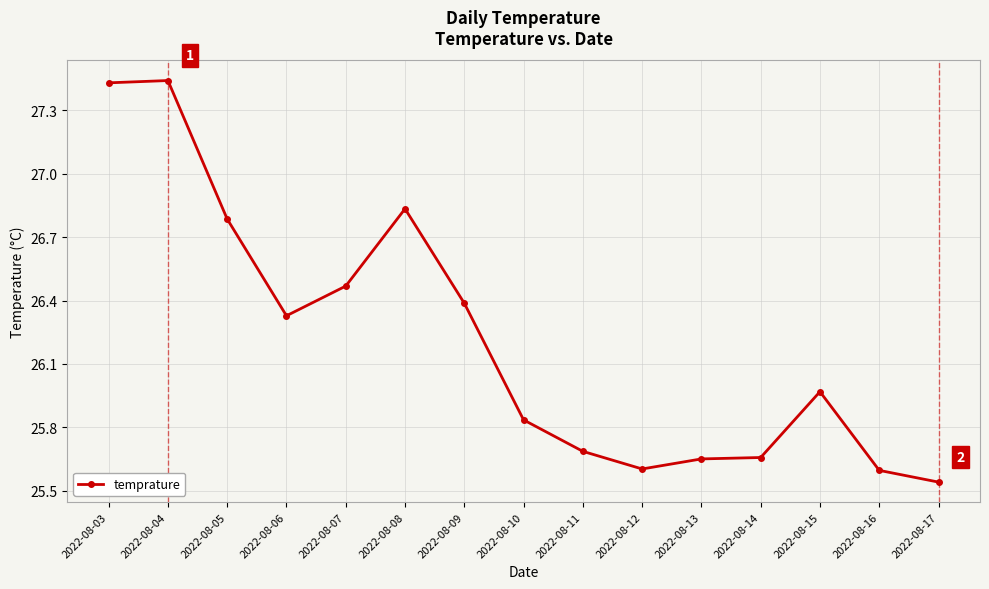

What is the sum of all values?

393.2